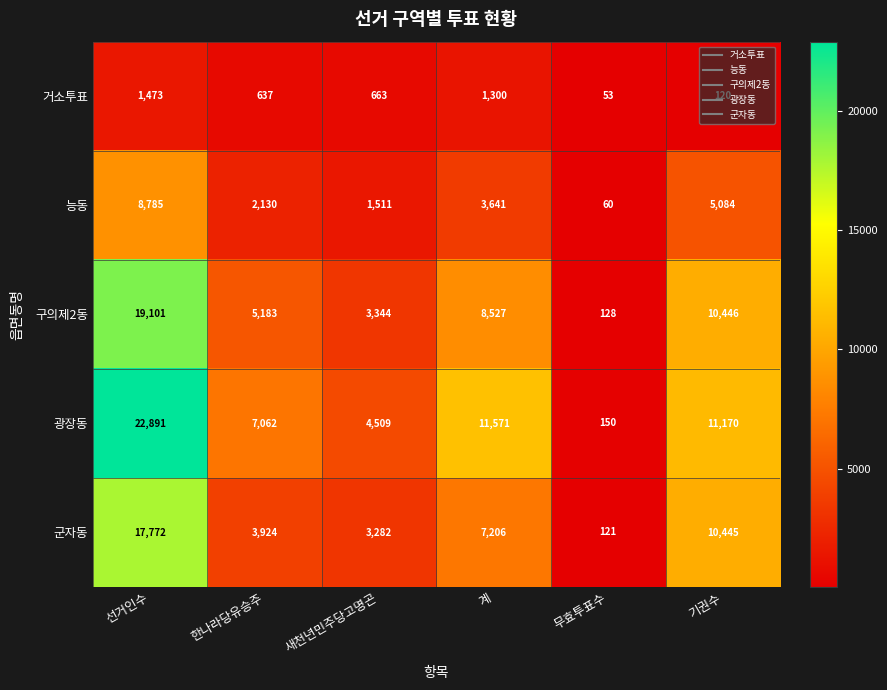

What is the maximum value shown in the chart?

22891